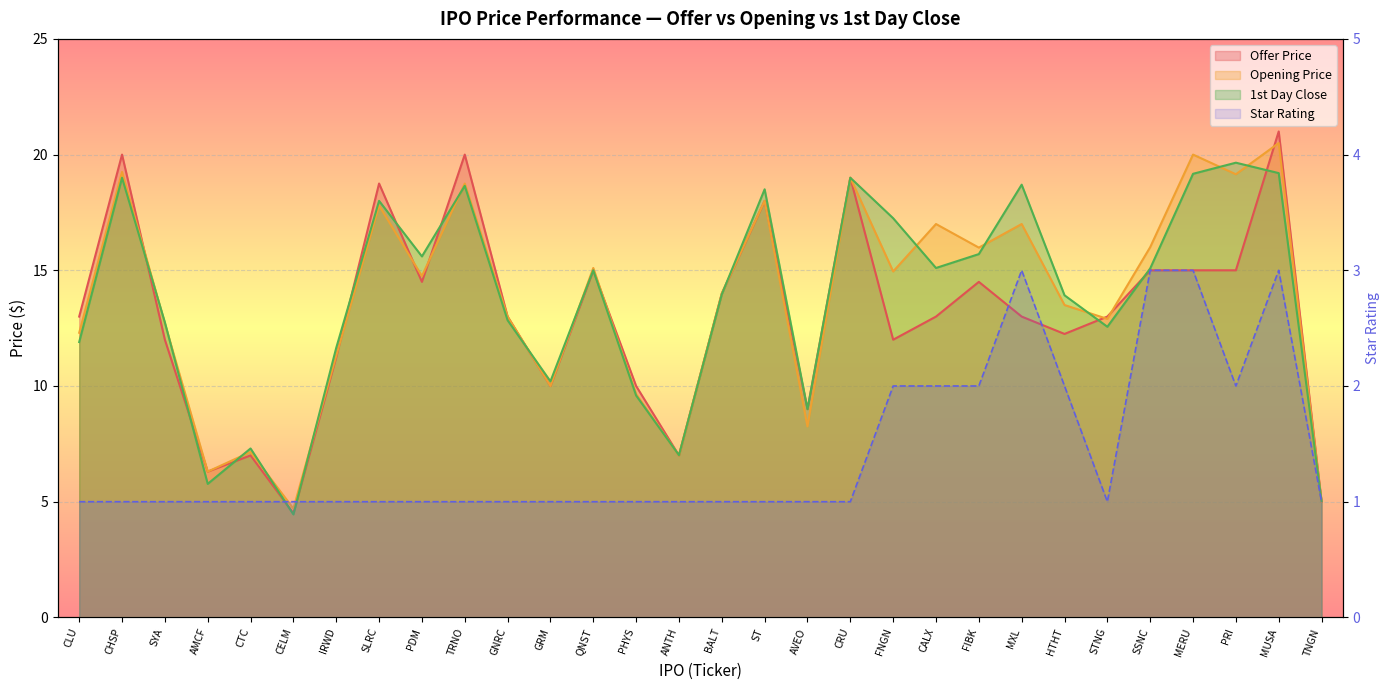

True or false: Offer Price has a value of 19.0 at CRU.

True